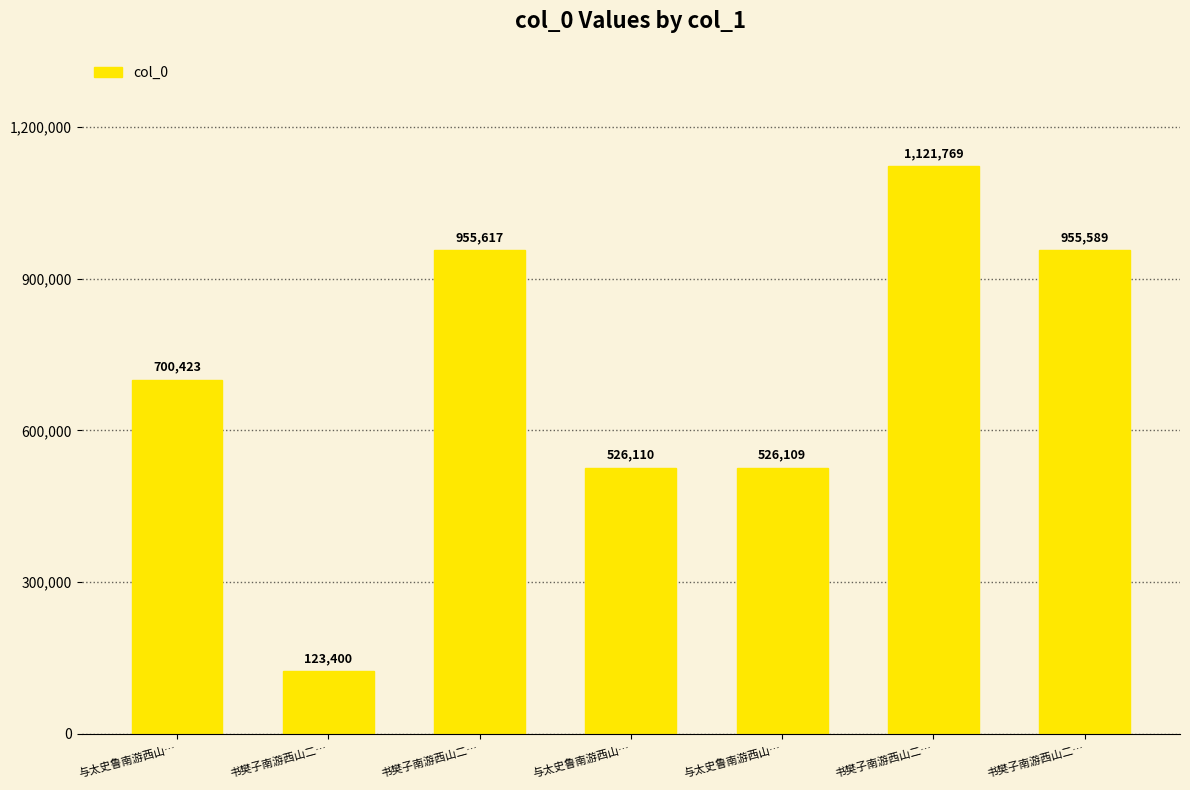

Rank the categories by value from lowest to highest.

书樊子南游西山二…, 与太史鲁南游西山…, 与太史鲁南游西山…, 与太史鲁南游西山…, 书樊子南游西山二…, 书樊子南游西山二…, 书樊子南游西山二…